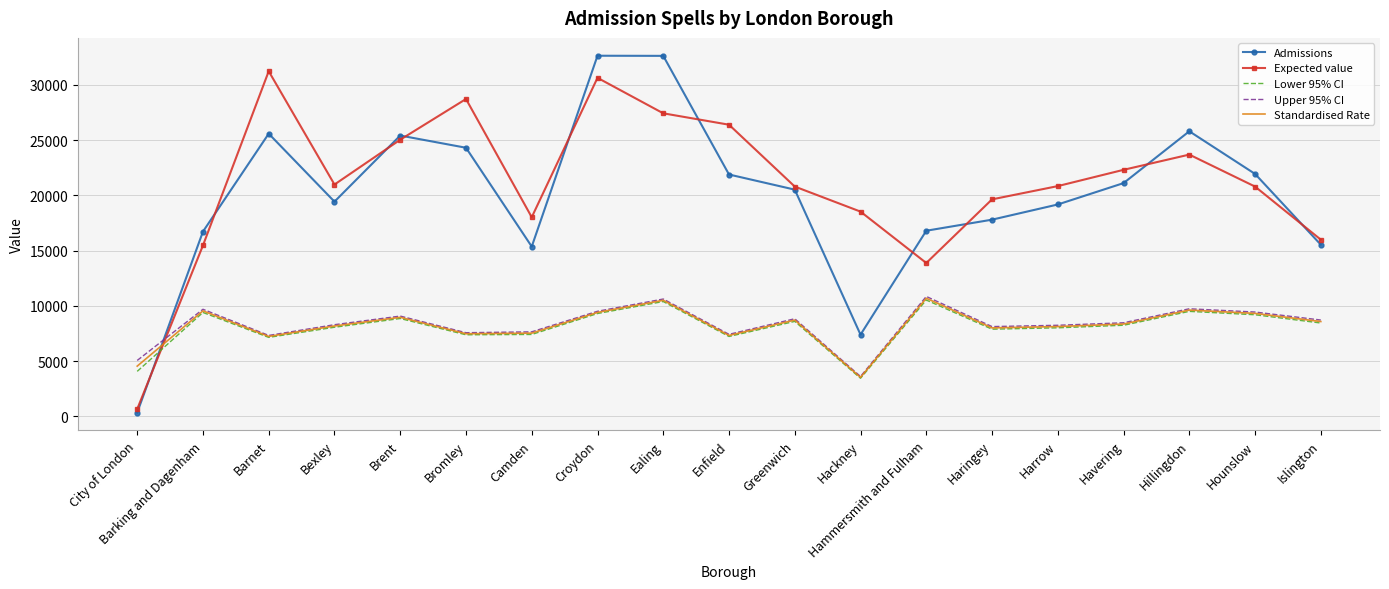

Is it true that Lower 95% CI equals 7138.4 at Barnet?

True